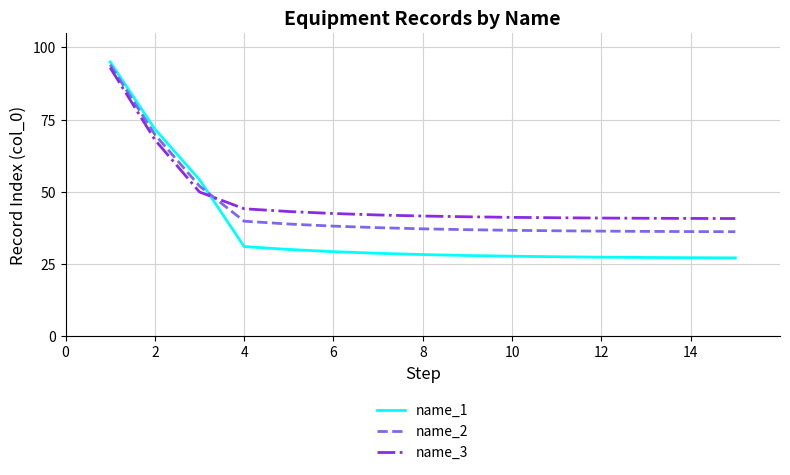

Which series has the largest range (max minus min)?

name_1